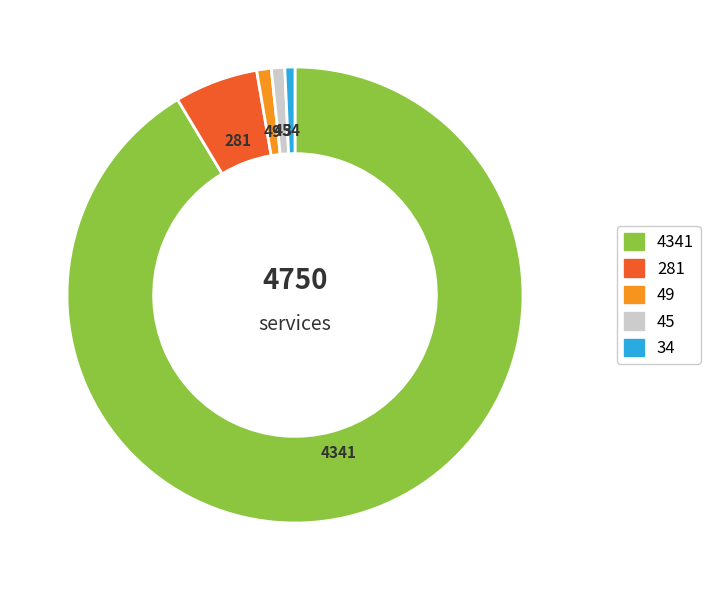

True or false: 34 accounts for 1% of the total.

True